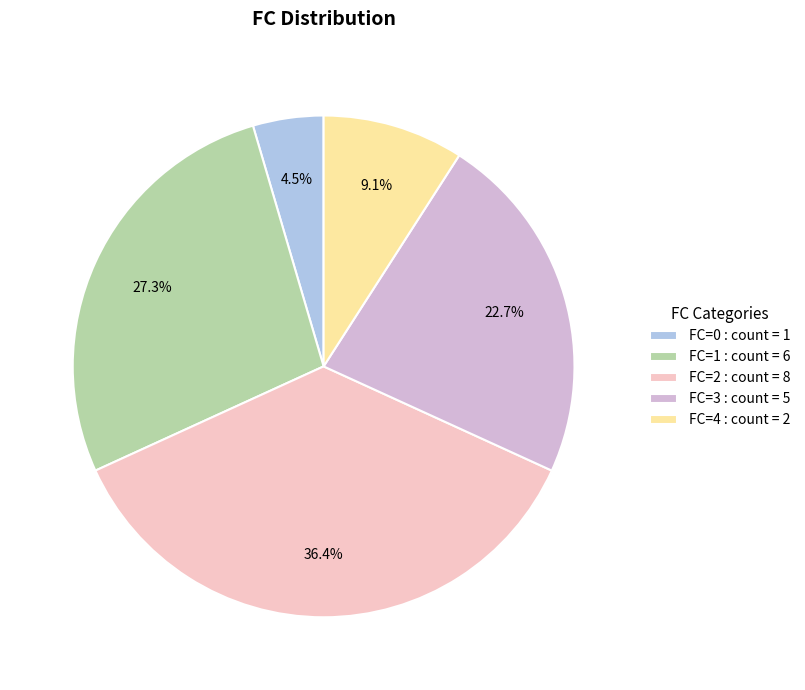

Between FC=2 : count = 8 and FC=1 : count = 6, which is larger?

FC=2 : count = 8